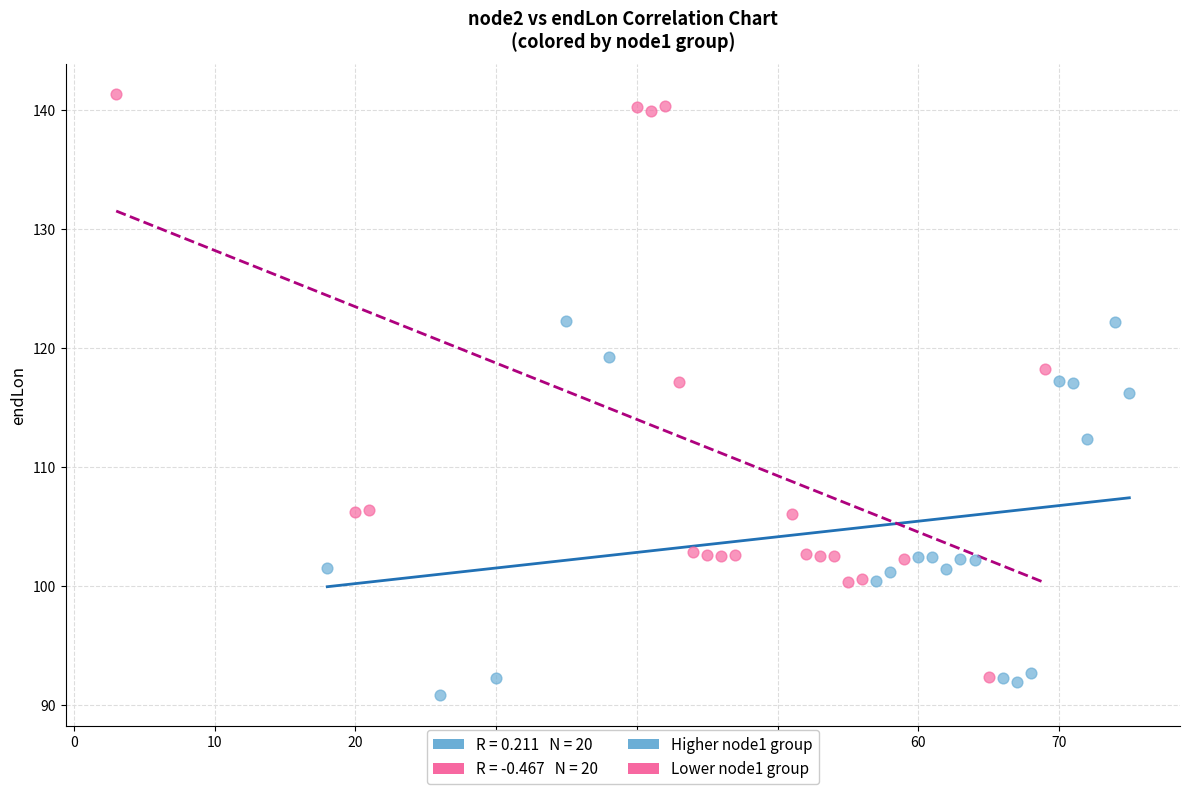

Which series contains the highest Y value?

Lower node1 group